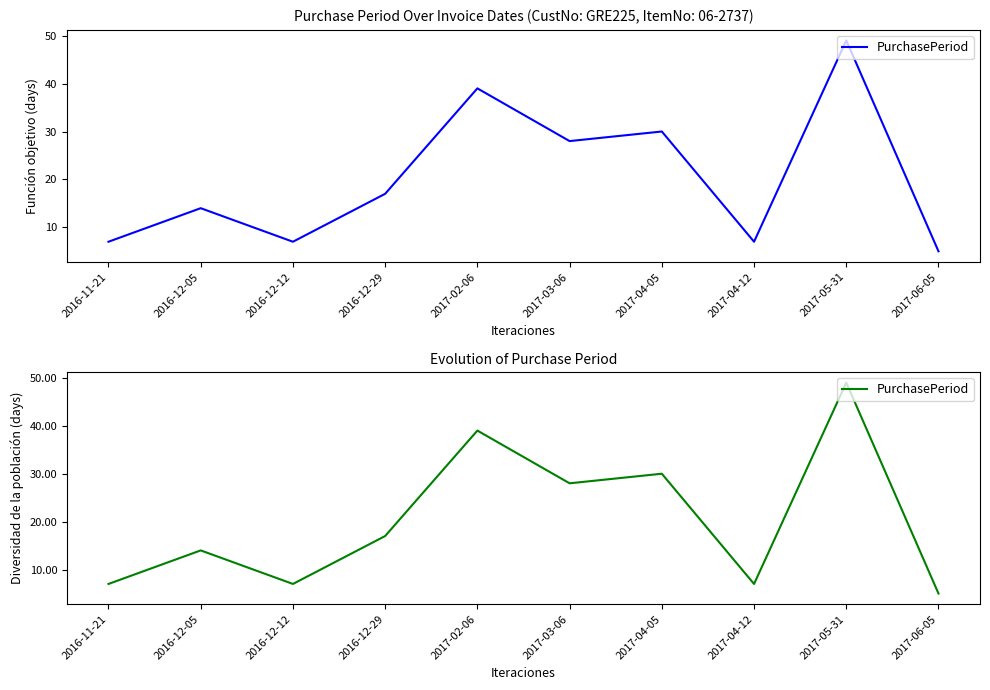

Which label corresponds to the smallest value in the chart?

2017-06-05